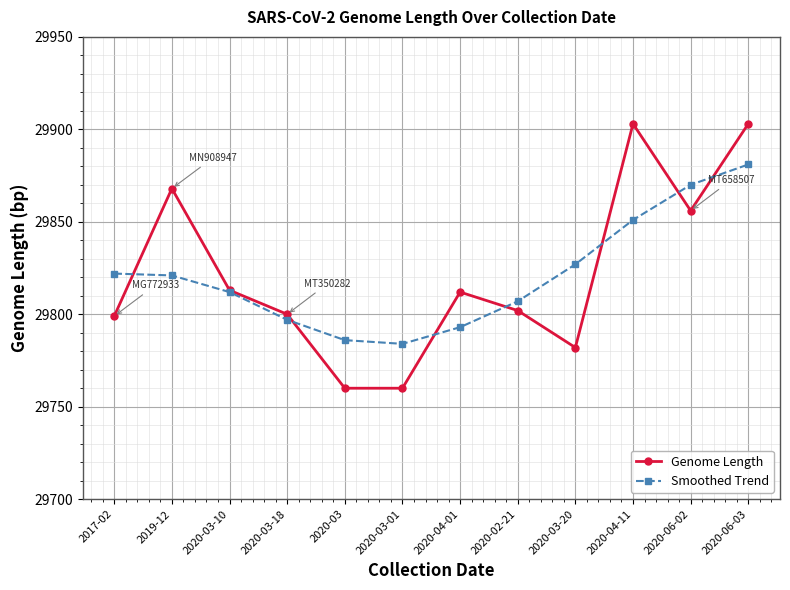

Which series has the largest range (max minus min)?

Genome Length